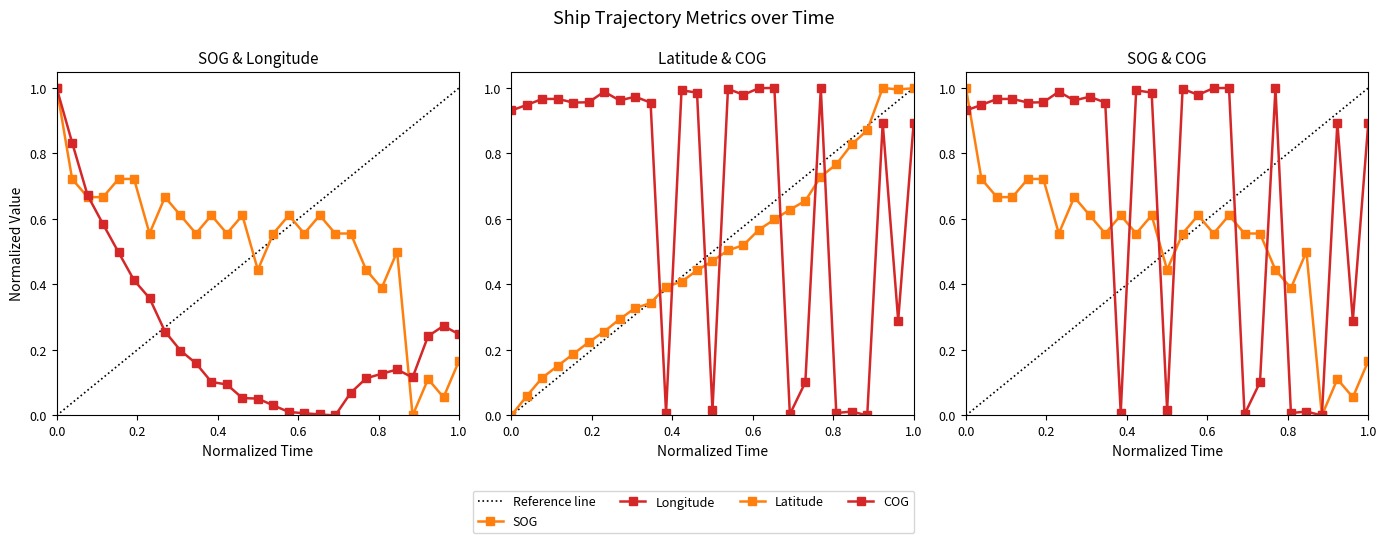

Is it true that Latitude equals -0.6 at 0.0?

False